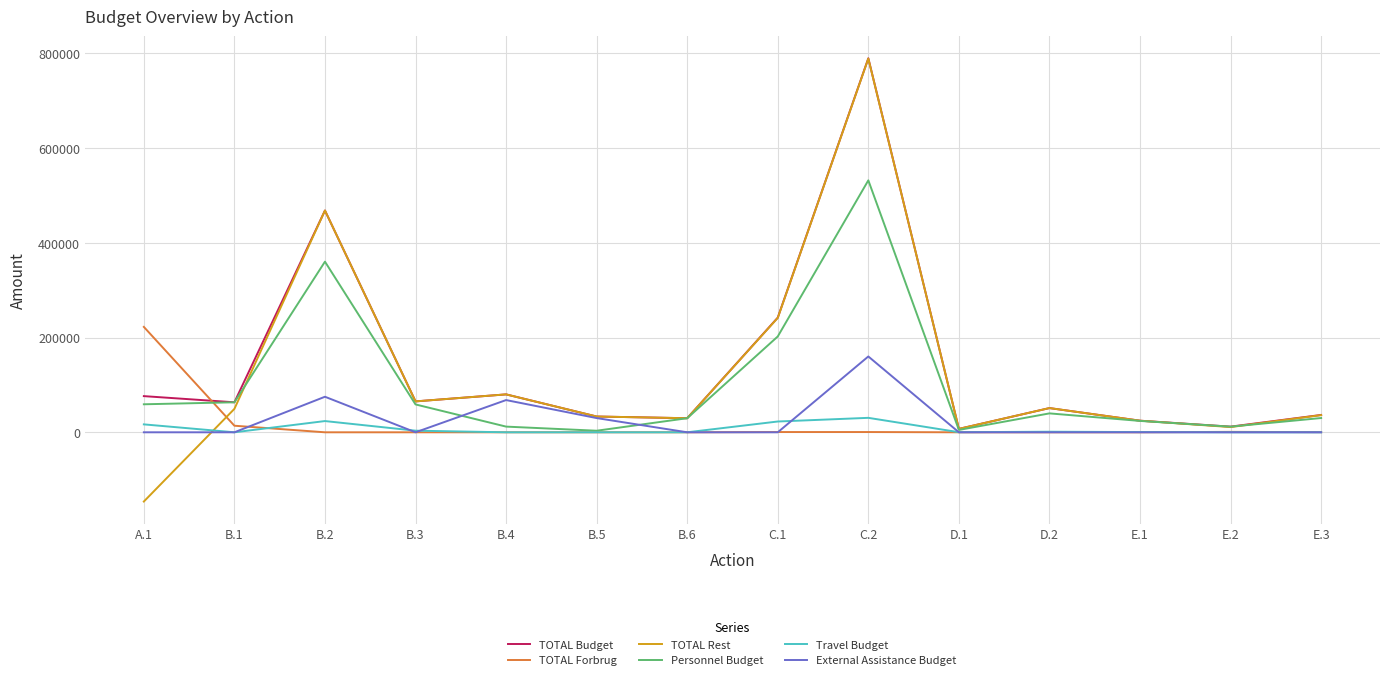

What is the sum of the TOTAL Budget values at B.4 and E.3?

116652